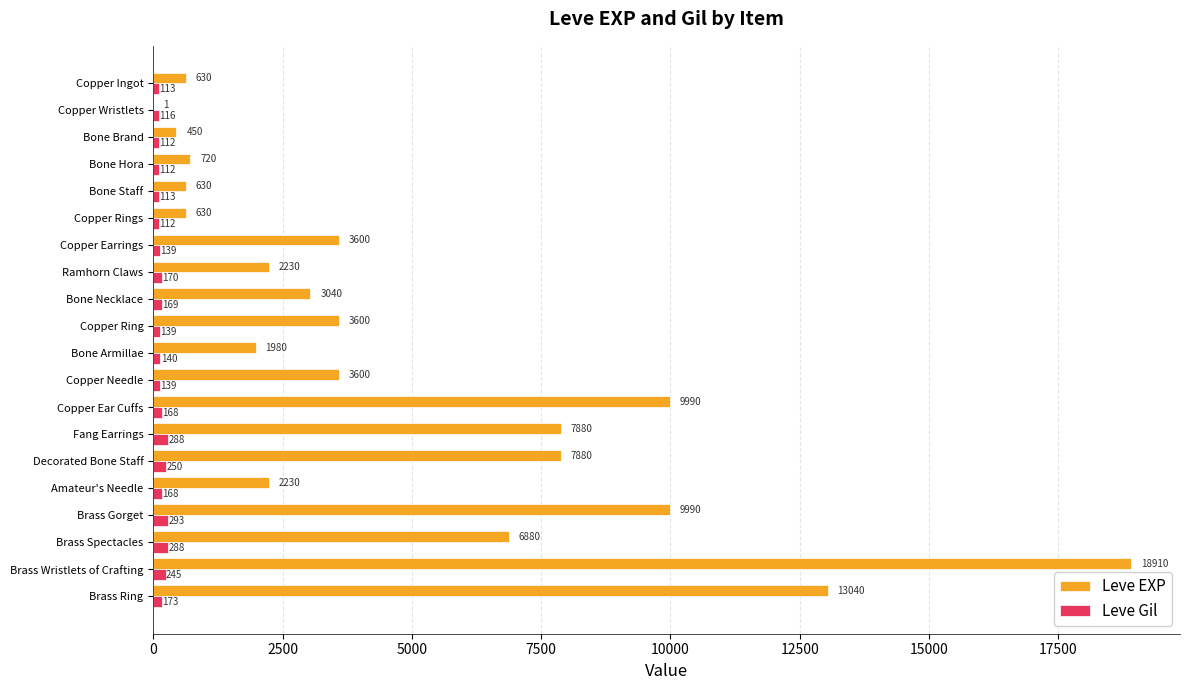

What is the approximate value of Leve EXP at Ramhorn Claws, to the nearest 10?

2230